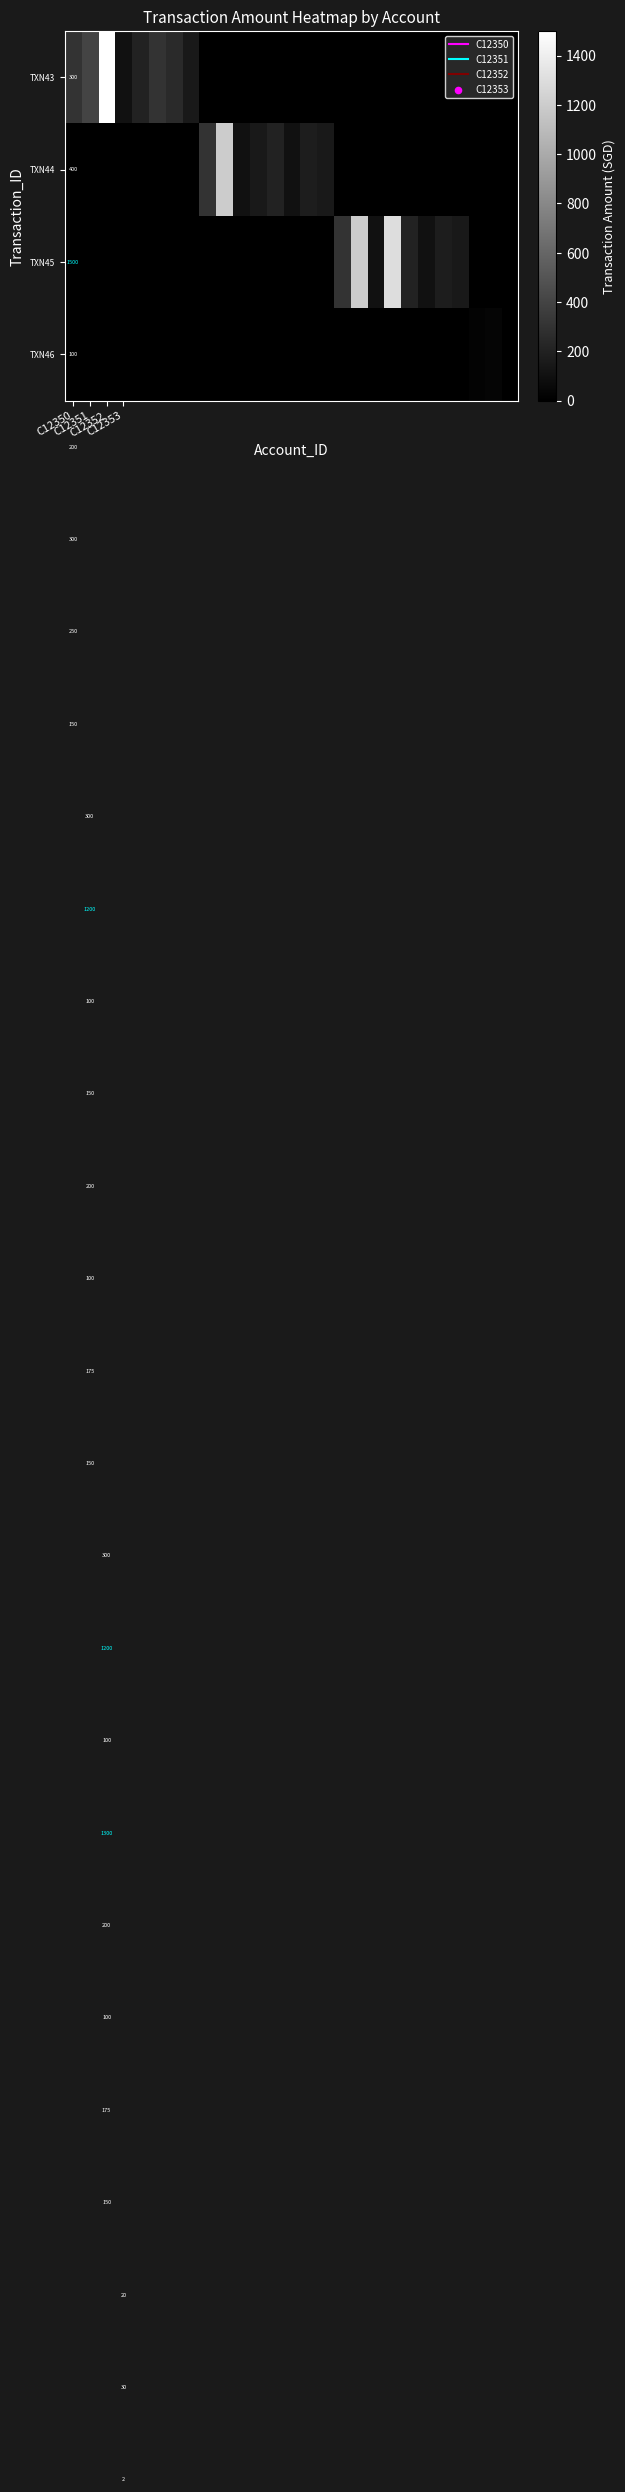

How many data points in TXN43 are above 0?

8